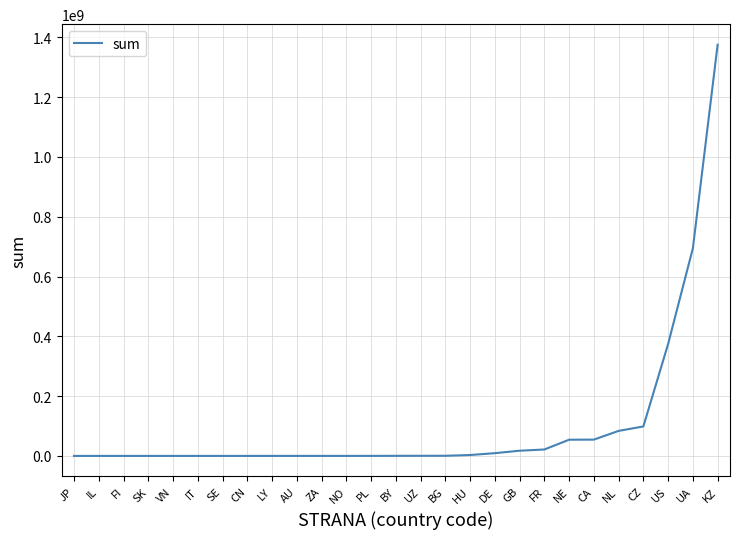

Which has a higher value, CA or IT?

CA